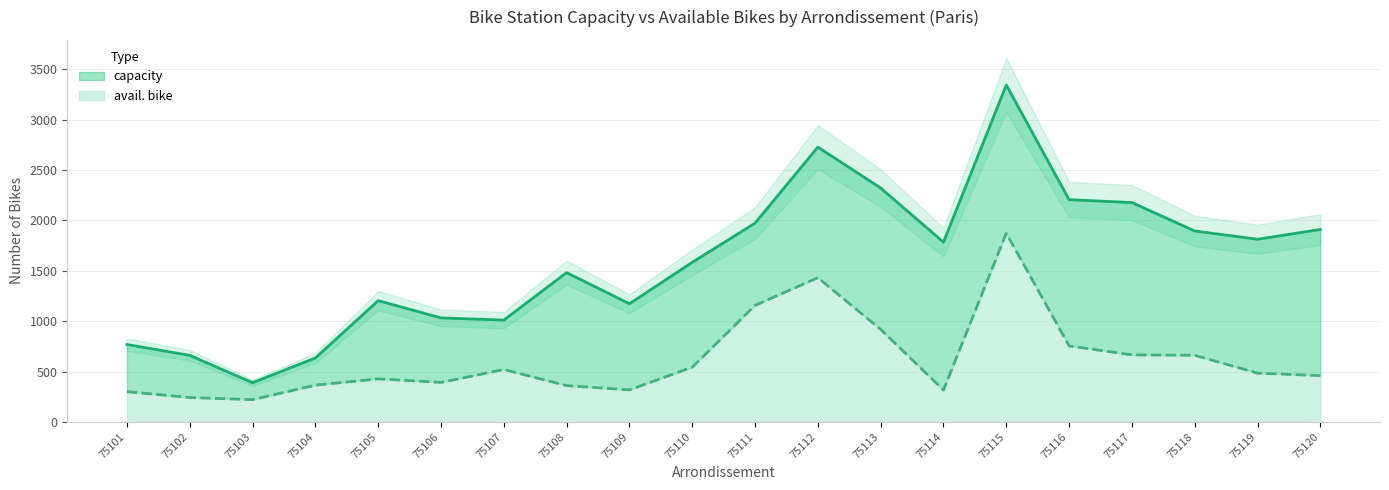

List the series in order of their overall mean, lowest first.

avail. bike, capacity